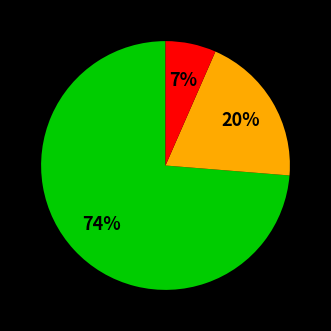

To the nearest percent, what is the average slice percentage?

33%